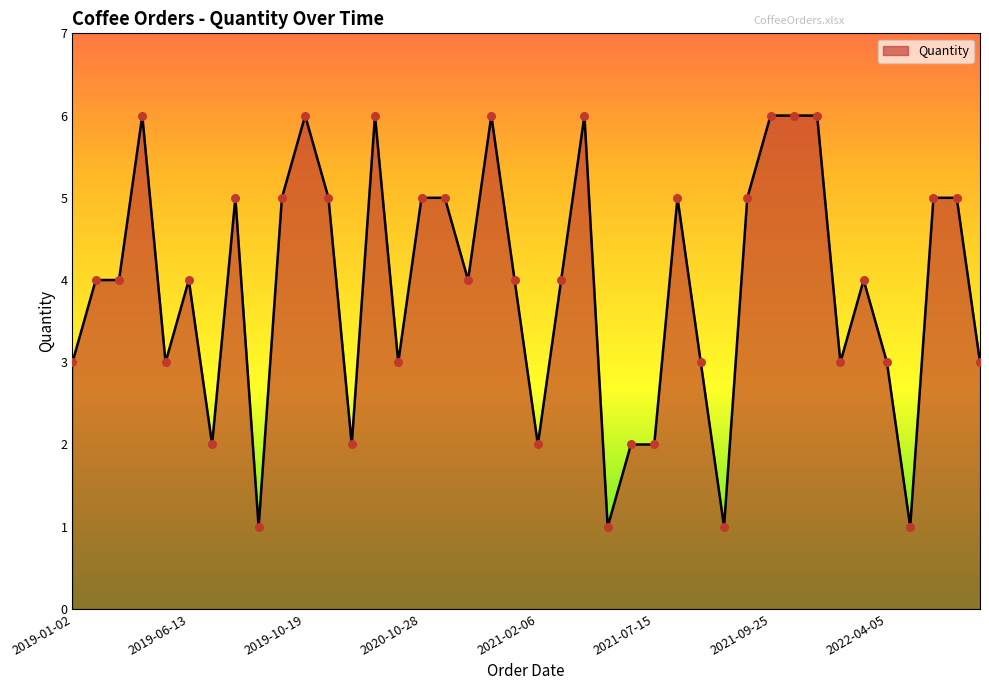

What is the difference between the maximum and minimum values?

5